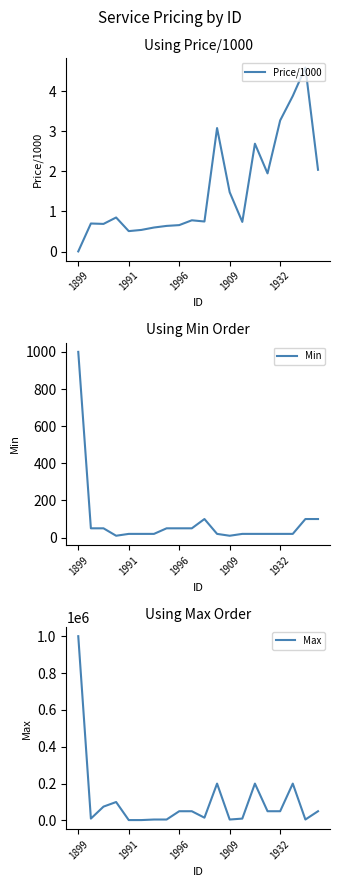

Rank the series by their maximum value, from highest to lowest.

Max, Min, Price/1000